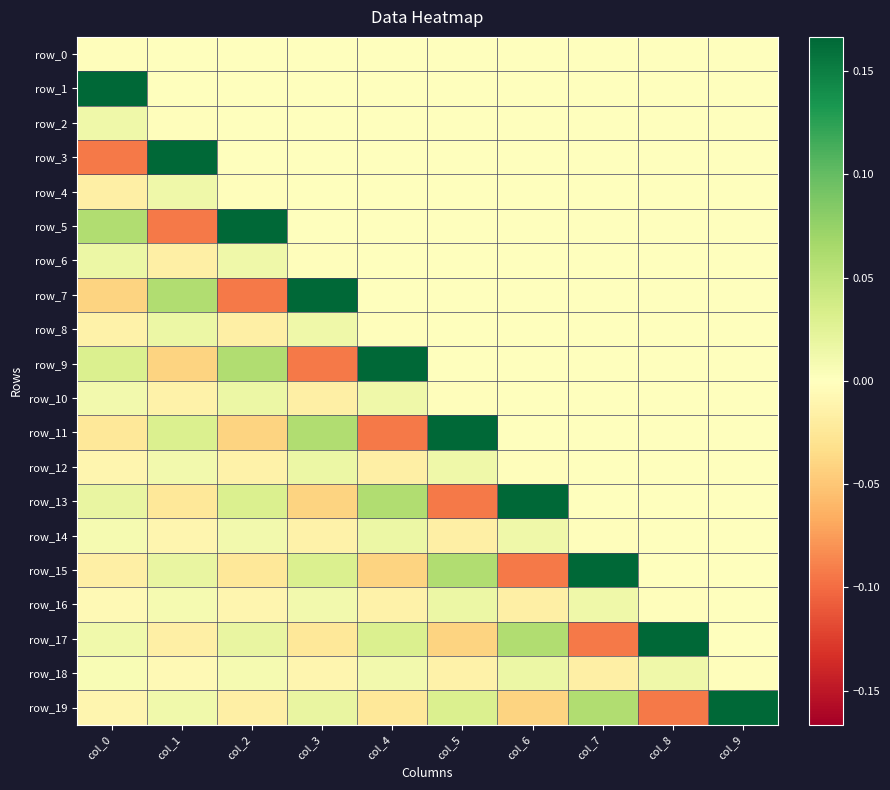

Reading left to right, list all the values displayed in this chart.

row_0: col_0=-0.0	col_1=0.0	col_2=0.0	col_3=0.0	col_4=0.0	col_5=0.0	col_6=0.0	col_7=0.0	col_8=0.0	col_9=0.0
row_1: col_0=0.2	col_1=0.0	col_2=0.0	col_3=0.0	col_4=0.0	col_5=0.0	col_6=0.0	col_7=0.0	col_8=0.0	col_9=0.0
row_2: col_0=0.0	col_1=-0.0	col_2=0.0	col_3=0.0	col_4=0.0	col_5=0.0	col_6=0.0	col_7=0.0	col_8=0.0	col_9=0.0
row_3: col_0=-0.1	col_1=0.2	col_2=0.0	col_3=0.0	col_4=0.0	col_5=0.0	col_6=0.0	col_7=0.0	col_8=0.0	col_9=0.0
row_4: col_0=-0.0	col_1=0.0	col_2=-0.0	col_3=0.0	col_4=0.0	col_5=0.0	col_6=0.0	col_7=0.0	col_8=0.0	col_9=0.0
row_5: col_0=0.1	col_1=-0.1	col_2=0.2	col_3=0.0	col_4=0.0	col_5=0.0	col_6=0.0	col_7=0.0	col_8=0.0	col_9=0.0
row_6: col_0=0.0	col_1=-0.0	col_2=0.0	col_3=-0.0	col_4=0.0	col_5=0.0	col_6=0.0	col_7=0.0	col_8=0.0	col_9=0.0
row_7: col_0=-0.0	col_1=0.1	col_2=-0.1	col_3=0.2	col_4=0.0	col_5=0.0	col_6=0.0	col_7=0.0	col_8=0.0	col_9=0.0
row_8: col_0=-0.0	col_1=0.0	col_2=-0.0	col_3=0.0	col_4=-0.0	col_5=0.0	col_6=0.0	col_7=0.0	col_8=0.0	col_9=0.0
row_9: col_0=0.0	col_1=-0.0	col_2=0.1	col_3=-0.1	col_4=0.2	col_5=0.0	col_6=0.0	col_7=0.0	col_8=0.0	col_9=0.0
row_10: col_0=0.0	col_1=-0.0	col_2=0.0	col_3=-0.0	col_4=0.0	col_5=-0.0	col_6=0.0	col_7=0.0	col_8=0.0	col_9=0.0
row_11: col_0=-0.0	col_1=0.0	col_2=-0.0	col_3=0.1	col_4=-0.1	col_5=0.2	col_6=0.0	col_7=0.0	col_8=0.0	col_9=0.0
row_12: col_0=-0.0	col_1=0.0	col_2=-0.0	col_3=0.0	col_4=-0.0	col_5=0.0	col_6=-0.0	col_7=0.0	col_8=0.0	col_9=0.0
row_13: col_0=0.0	col_1=-0.0	col_2=0.0	col_3=-0.0	col_4=0.1	col_5=-0.1	col_6=0.2	col_7=0.0	col_8=0.0	col_9=0.0
row_14: col_0=0.0	col_1=-0.0	col_2=0.0	col_3=-0.0	col_4=0.0	col_5=-0.0	col_6=0.0	col_7=-0.0	col_8=0.0	col_9=0.0
row_15: col_0=-0.0	col_1=0.0	col_2=-0.0	col_3=0.0	col_4=-0.0	col_5=0.1	col_6=-0.1	col_7=0.2	col_8=0.0	col_9=0.0
row_16: col_0=-0.0	col_1=0.0	col_2=-0.0	col_3=0.0	col_4=-0.0	col_5=0.0	col_6=-0.0	col_7=0.0	col_8=-0.0	col_9=0.0
row_17: col_0=0.0	col_1=-0.0	col_2=0.0	col_3=-0.0	col_4=0.0	col_5=-0.0	col_6=0.1	col_7=-0.1	col_8=0.2	col_9=0.0
row_18: col_0=0.0	col_1=-0.0	col_2=0.0	col_3=-0.0	col_4=0.0	col_5=-0.0	col_6=0.0	col_7=-0.0	col_8=0.0	col_9=-0.0
row_19: col_0=-0.0	col_1=0.0	col_2=-0.0	col_3=0.0	col_4=-0.0	col_5=0.0	col_6=-0.0	col_7=0.1	col_8=-0.1	col_9=0.2